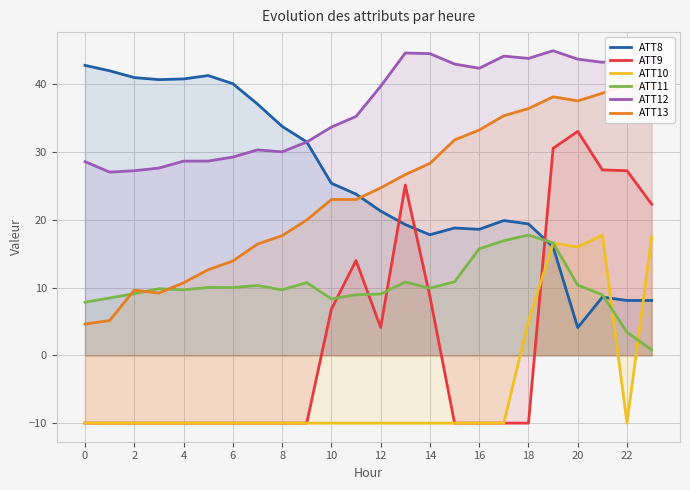

At which category is the sum across all series the highest?

19